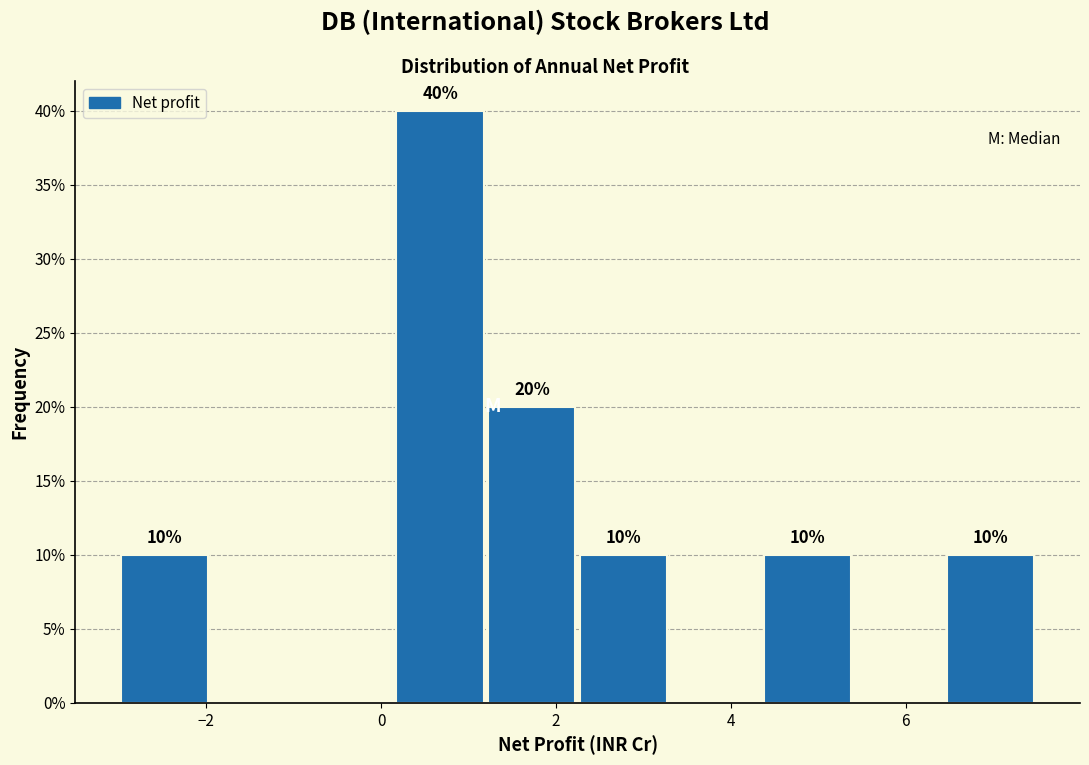

Over which range of the x-axis is the bar tallest?

0.15 to 1.20